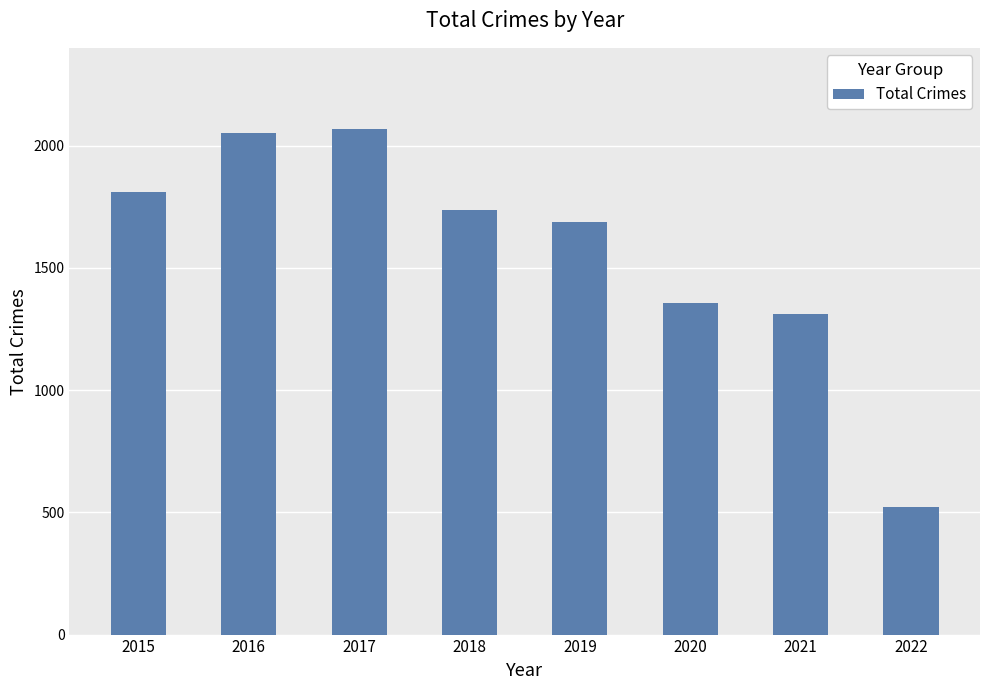

Approximately how many times larger is the value at 2022 compared to 2017?

0.3